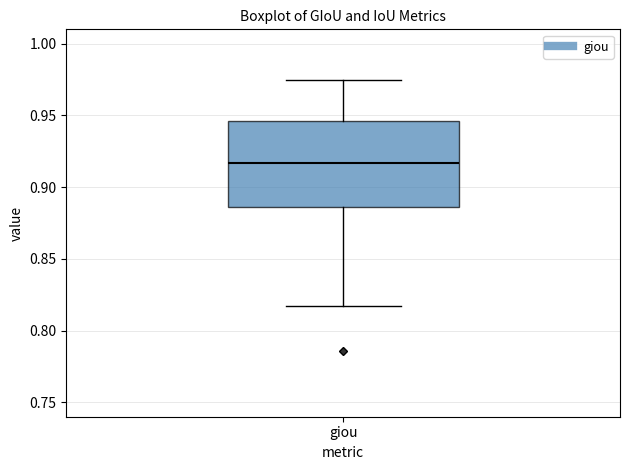

Where is the upper edge of the box for giou on the y-axis? The values are not printed on the chart, so give them approximately, as read against the axis.

0.945